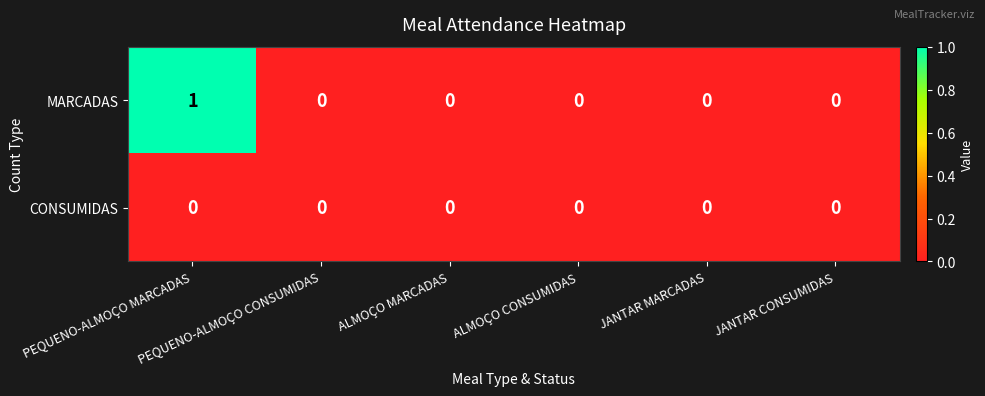

Which series has the largest range (max minus min)?

MARCADAS